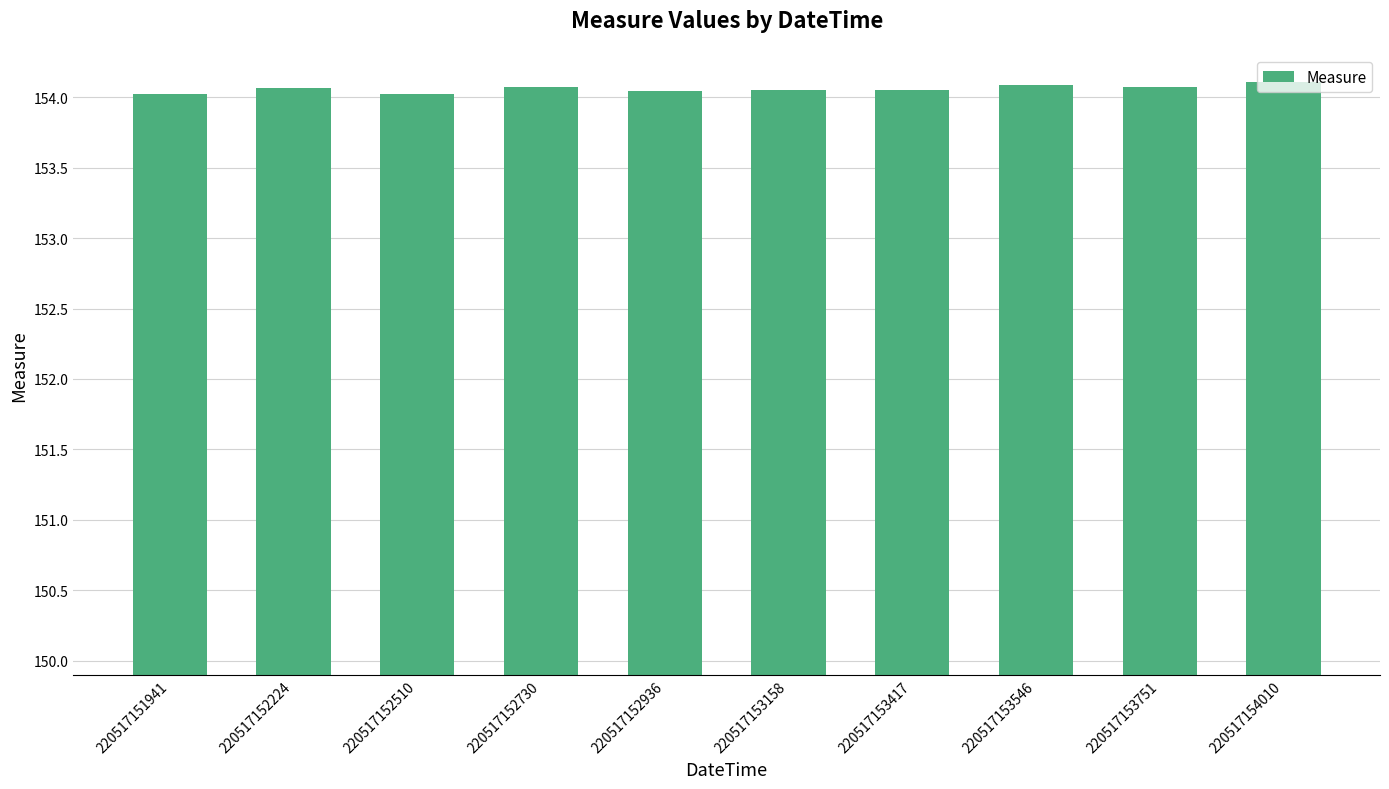

Is it true that the value at 220517152510 is 92.7?

False